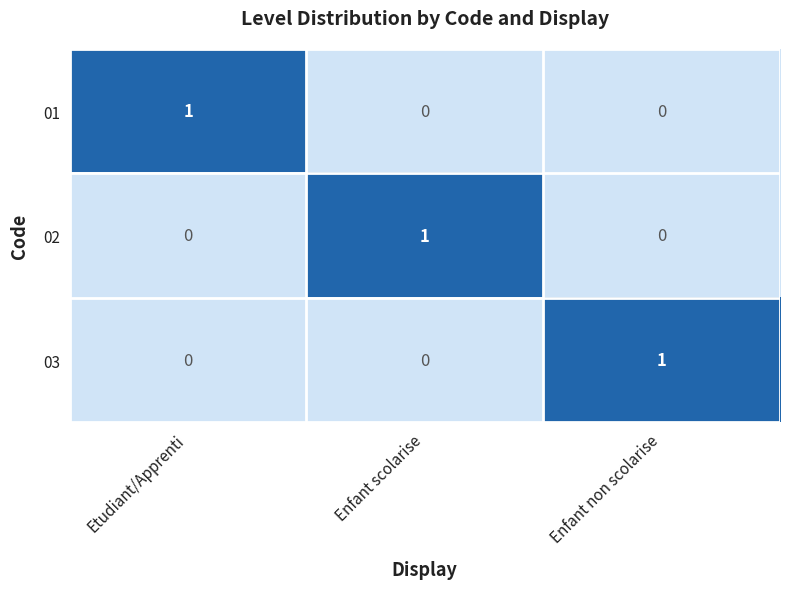

True or false: 02 has a value of 1 at Enfant scolarise.

True